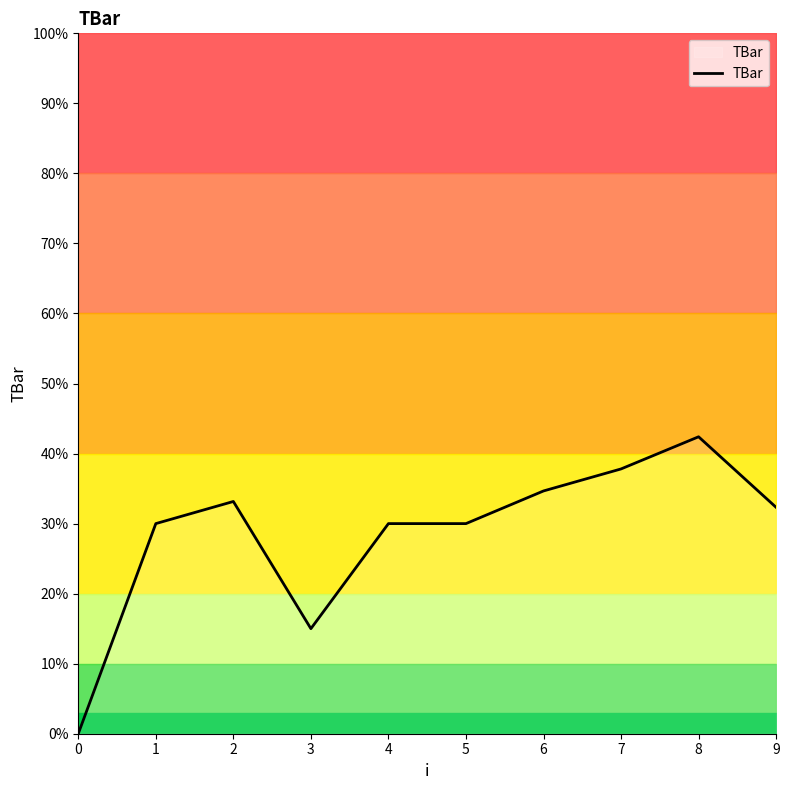

Between 4 and 1, which is larger?

4